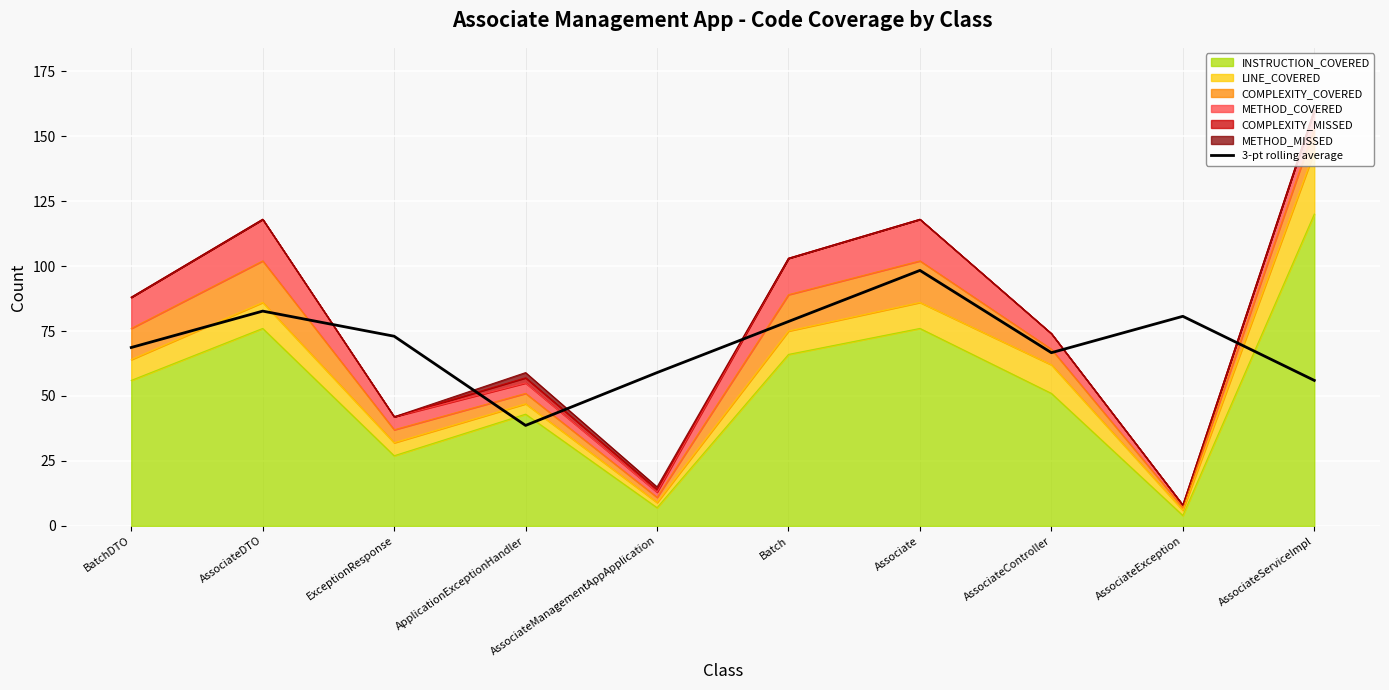

What is the minimum value shown in the chart?

38.7